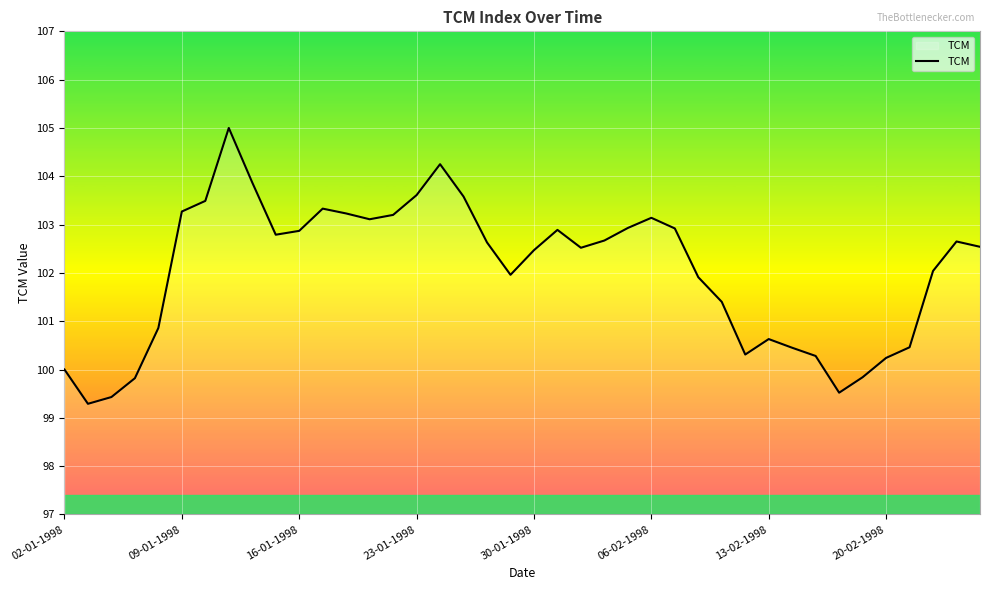

How many lines are shown in the chart?

1